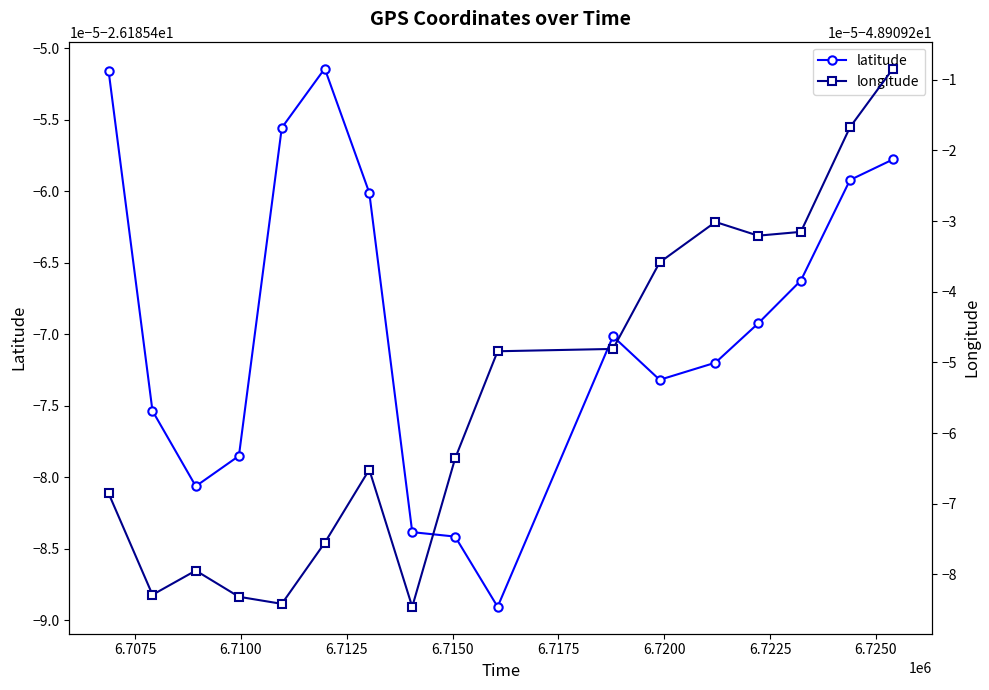

Rank the series by their maximum value, from lowest to highest.

longitude, latitude